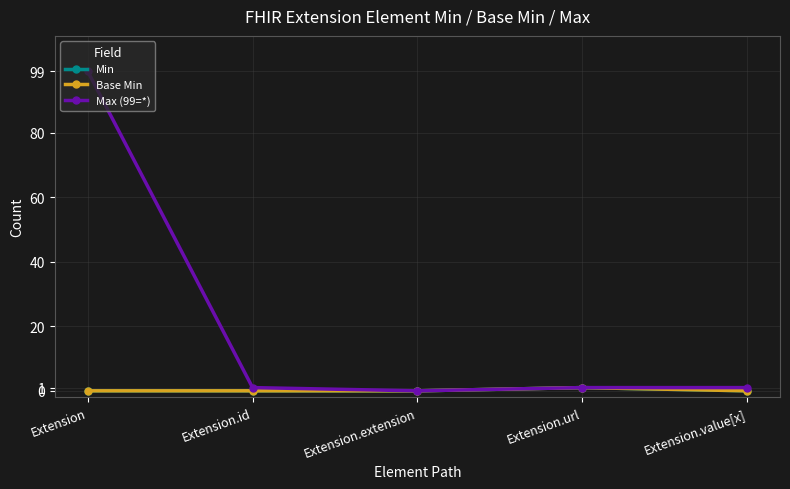

Which series changed the most between Extension and Extension.value[x]?

Max (99=*)